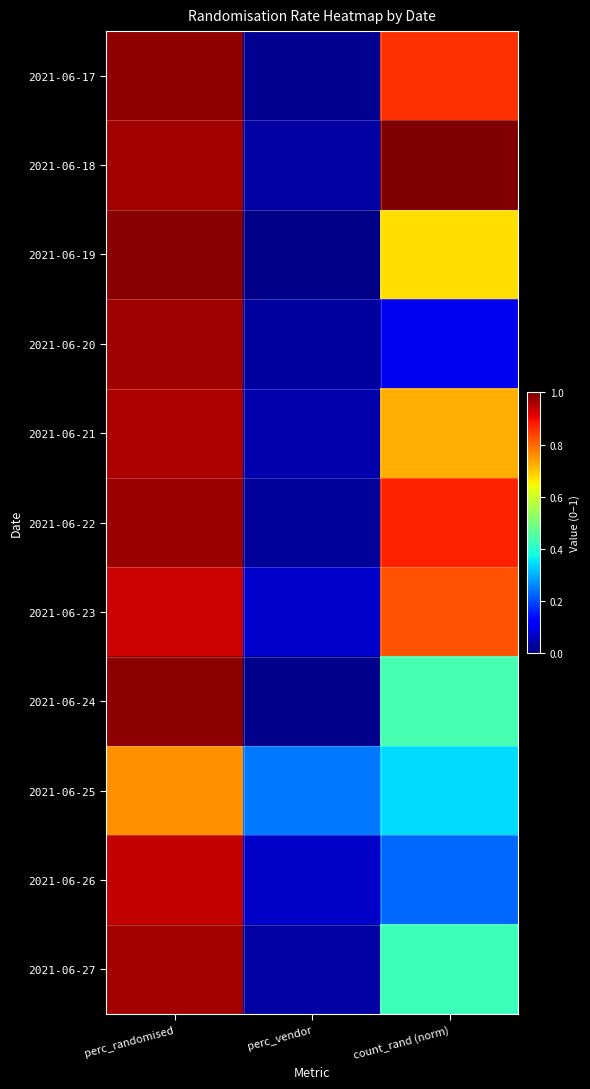

Reading left to right, what are all the values shown in this chart?

2021-06-17: perc_randomised=1.0	perc_vendor=0.0	count_rand (norm)=0.9
2021-06-18: perc_randomised=1.0	perc_vendor=0.0	count_rand (norm)=1.0
2021-06-19: perc_randomised=1.0	perc_vendor=0.0	count_rand (norm)=0.7
2021-06-20: perc_randomised=1.0	perc_vendor=0.0	count_rand (norm)=0.1
2021-06-21: perc_randomised=1.0	perc_vendor=0.0	count_rand (norm)=0.7
2021-06-22: perc_randomised=1.0	perc_vendor=0.0	count_rand (norm)=0.9
2021-06-23: perc_randomised=0.9	perc_vendor=0.1	count_rand (norm)=0.8
2021-06-24: perc_randomised=1.0	perc_vendor=0.0	count_rand (norm)=0.4
2021-06-25: perc_randomised=0.8	perc_vendor=0.2	count_rand (norm)=0.3
2021-06-26: perc_randomised=0.9	perc_vendor=0.1	count_rand (norm)=0.2
2021-06-27: perc_randomised=1.0	perc_vendor=0.0	count_rand (norm)=0.4